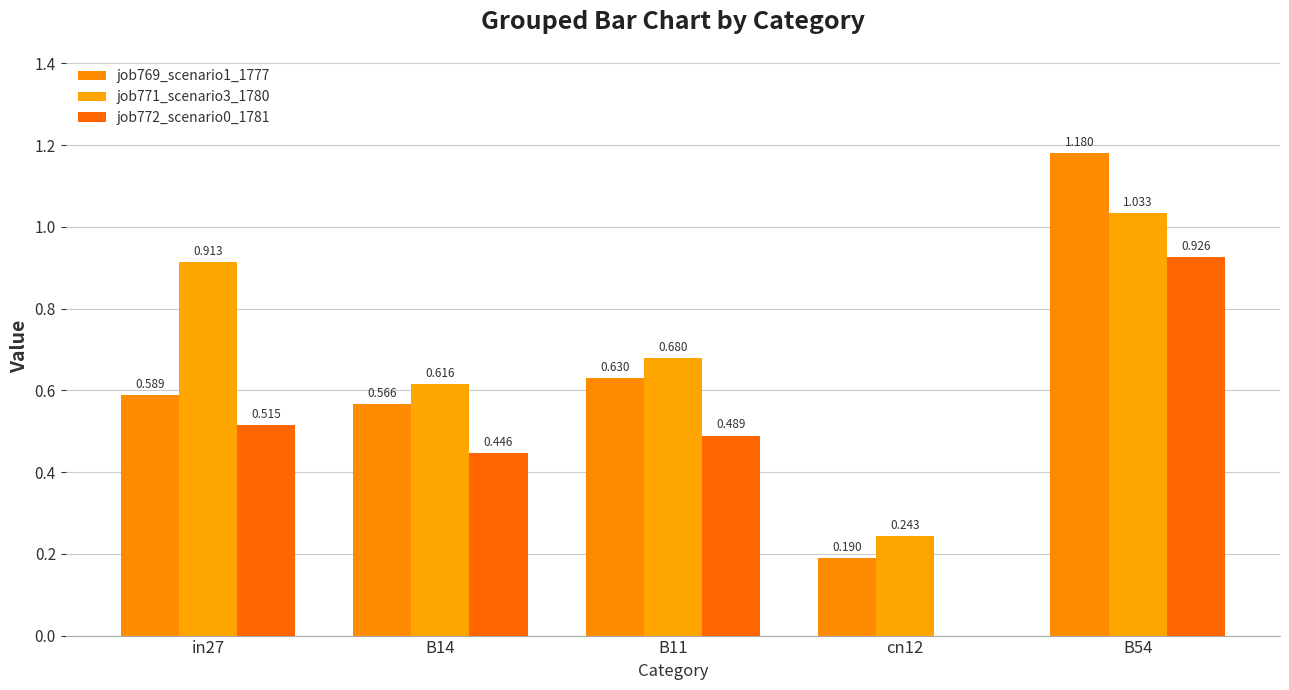

How many data points does each series have?

5